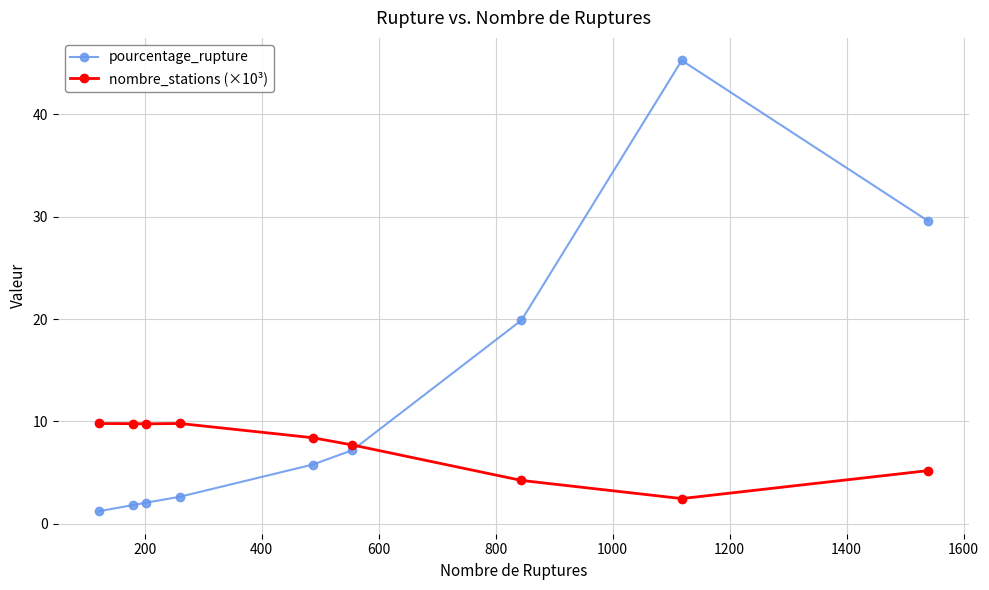

What are all the series names shown in the legend?

pourcentage_rupture, nombre_stations (×10³)